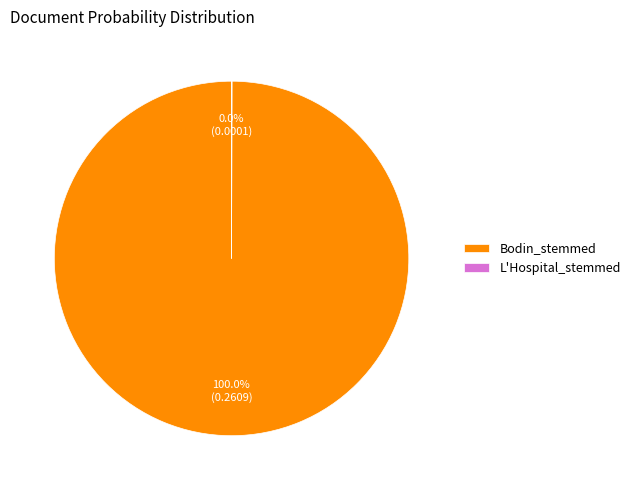

Which slice is the largest?

Bodin_stemmed